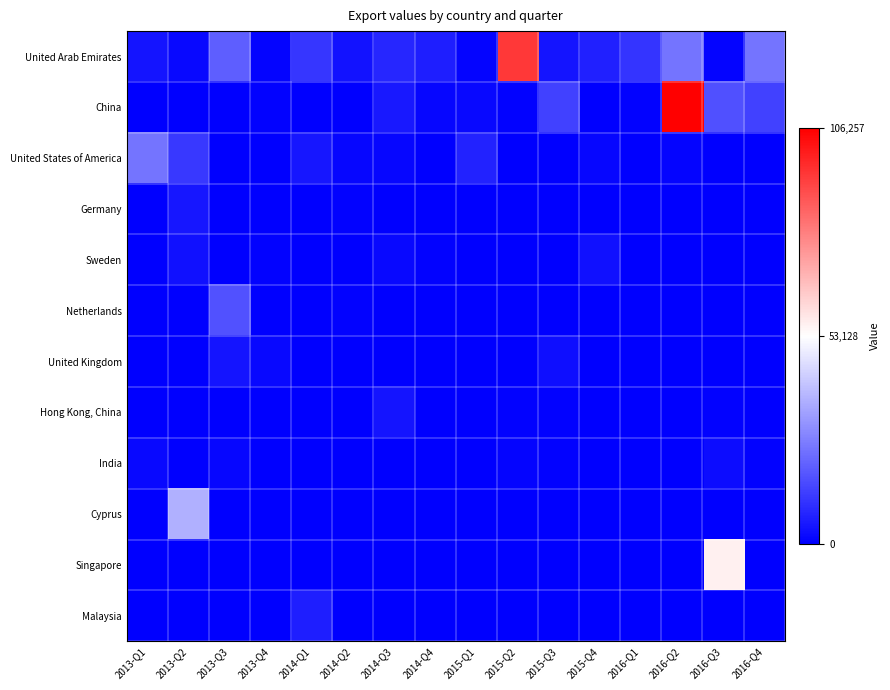

Which category has the lowest value across all series?

2013-Q1